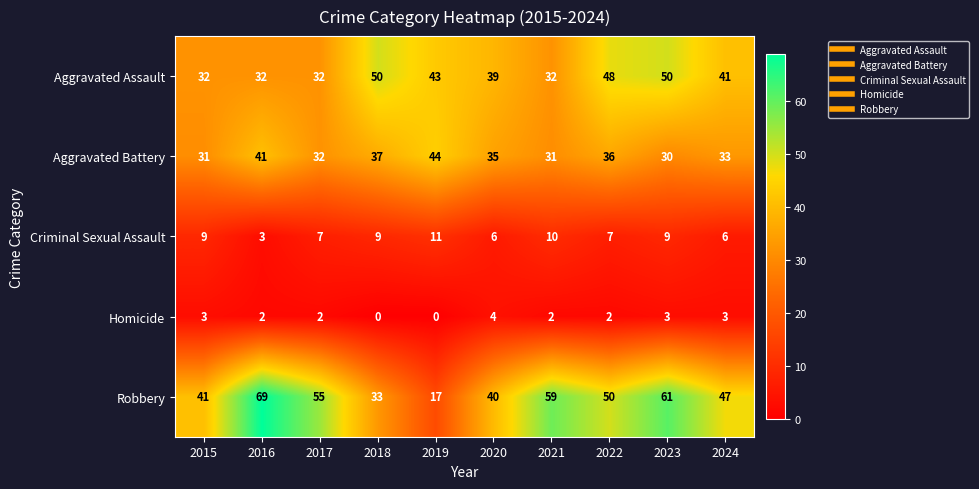

True or false: Homicide has a value of 1 at 2023.

False